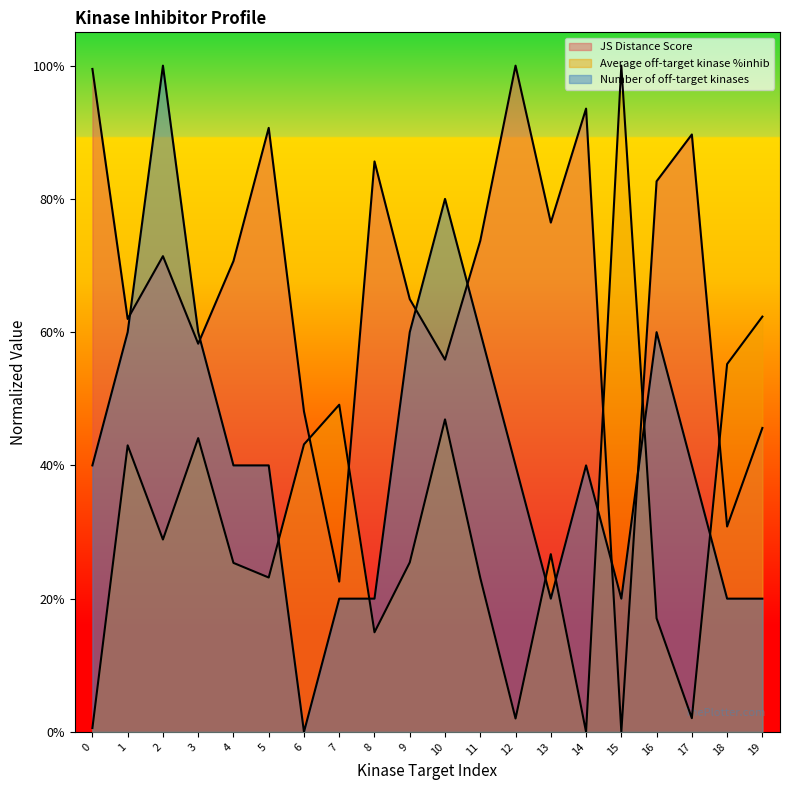

What are all the series names shown in the legend?

JS Distance Score, Average off-target kinase %inhib, Number of off-target kinases